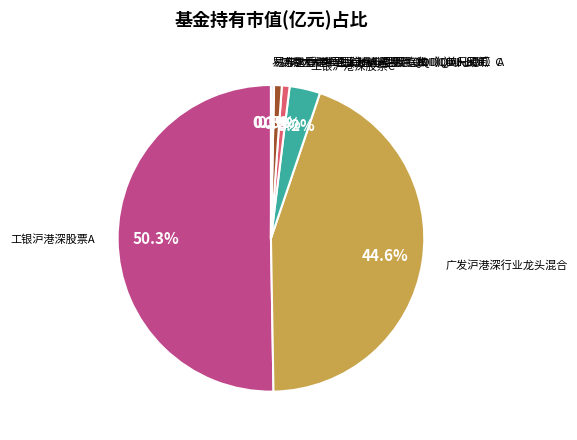

Which category has the biggest portion of the pie?

工银沪港深股票A